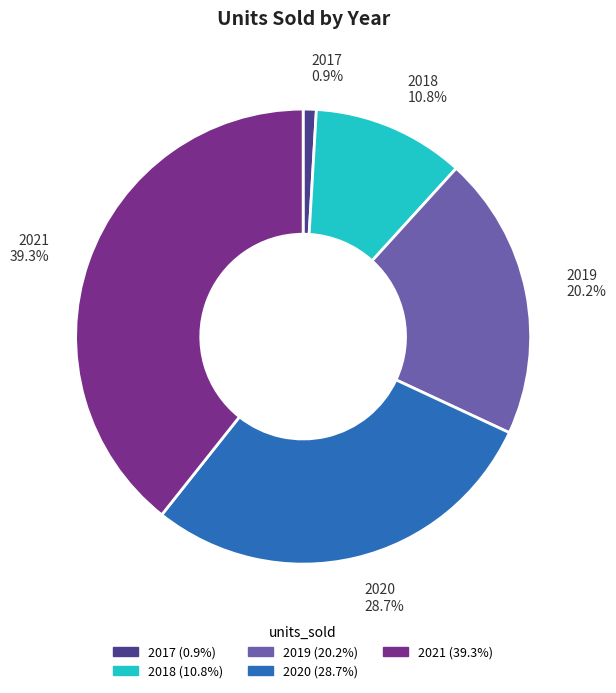

Is the sum of 2020 and 2017 greater than half?

No